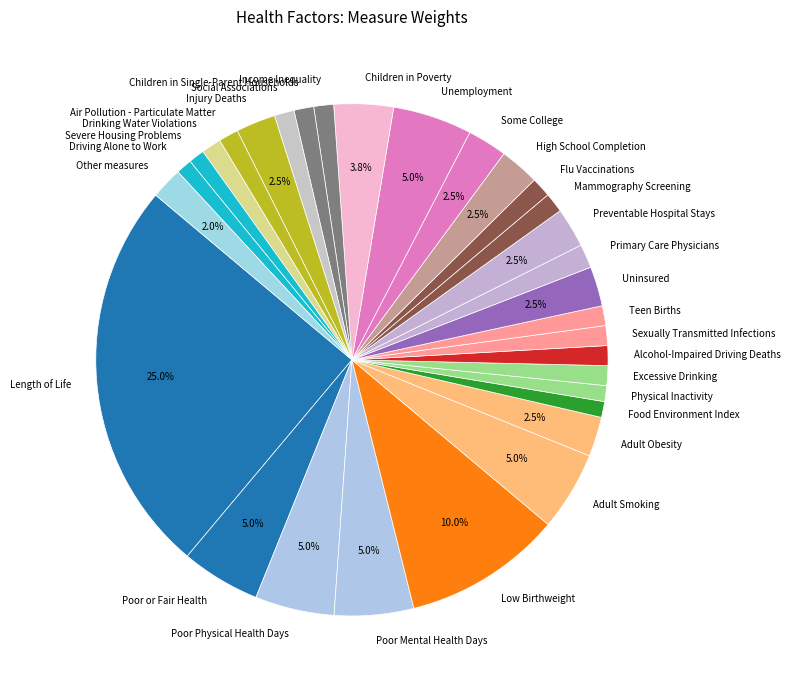

To the nearest percent, what percentage of the pie is Severe Housing Problems?

1%